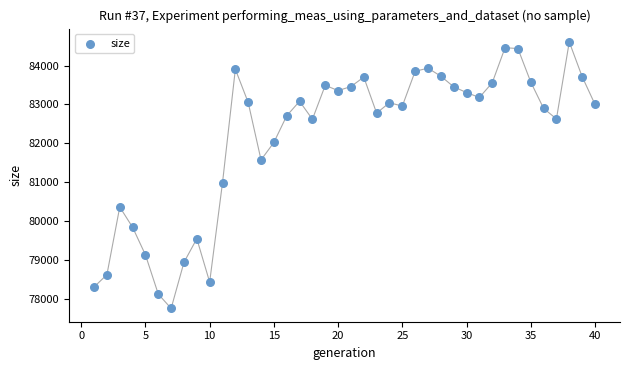

What Y value in the scatter plot is closest to 81177?

80982